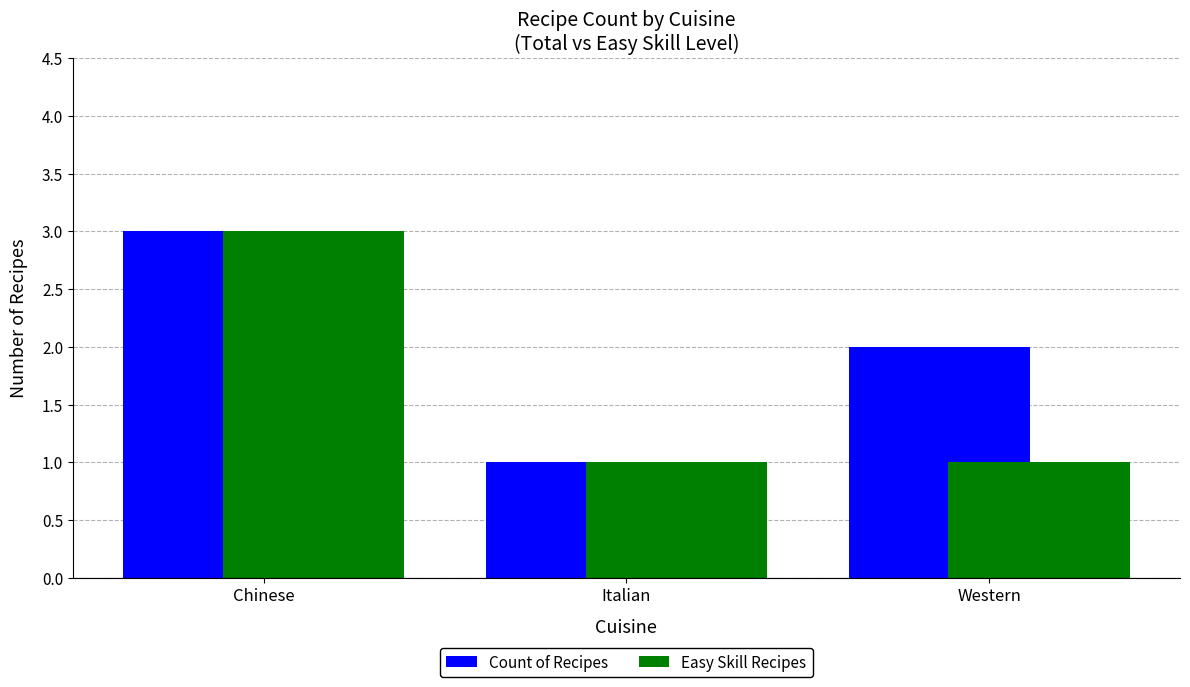

What are all the series names shown in the legend?

Count of Recipes, Easy Skill Recipes